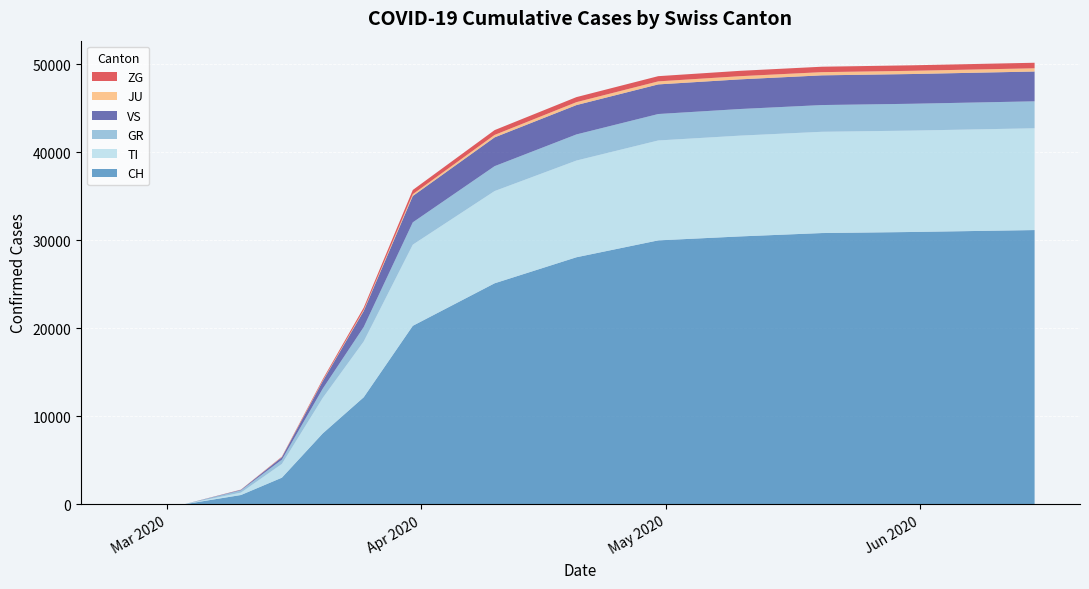

Reading left to right, what are all the values shown in this chart?

CH: 0	0	0	0	0	0	0	0	1061	3028	8060	12161	20278	25107	28063	29981	30431	30813	30934	31153
TI: 0	0	0	0	0	0	0	0	272	1566	4038	6337	9217	10476	10985	11348	11447	11503	11516	11561
GR: 0	0	0	0	0	0	0	0	261	482	1049	1640	2534	2827	2966	3003	3023	3035	3047	3061
VS: 0	0	0	0	0	0	0	0	58	276	854	1820	2993	3270	3334	3364	3369	3374	3378	3385
JU: 0	0	0	0	0	0	0	0	11	30	71	116	205	278	332	345	360	363	366	368
ZG: 0	0	0	0	0	0	0	0	15	42	147	269	479	547	572	591	609	617	624	628